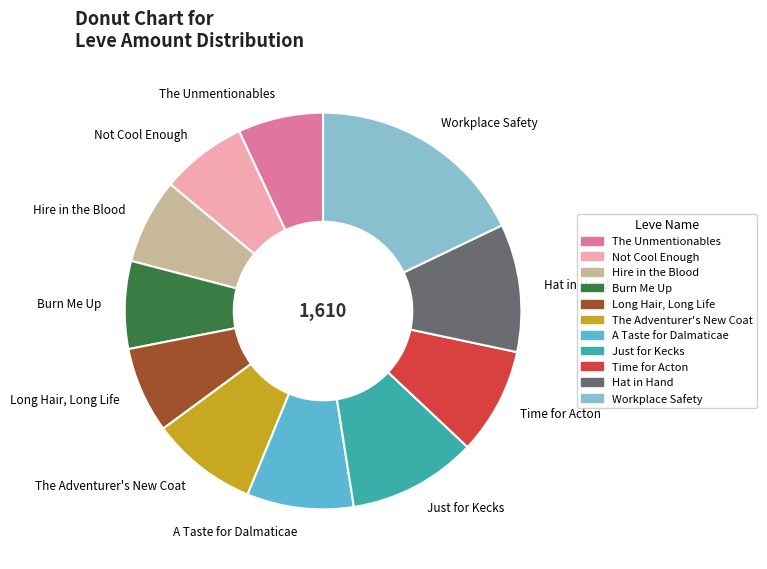

Is the sum of The Unmentionables and A Taste for Dalmaticae greater than half?

No